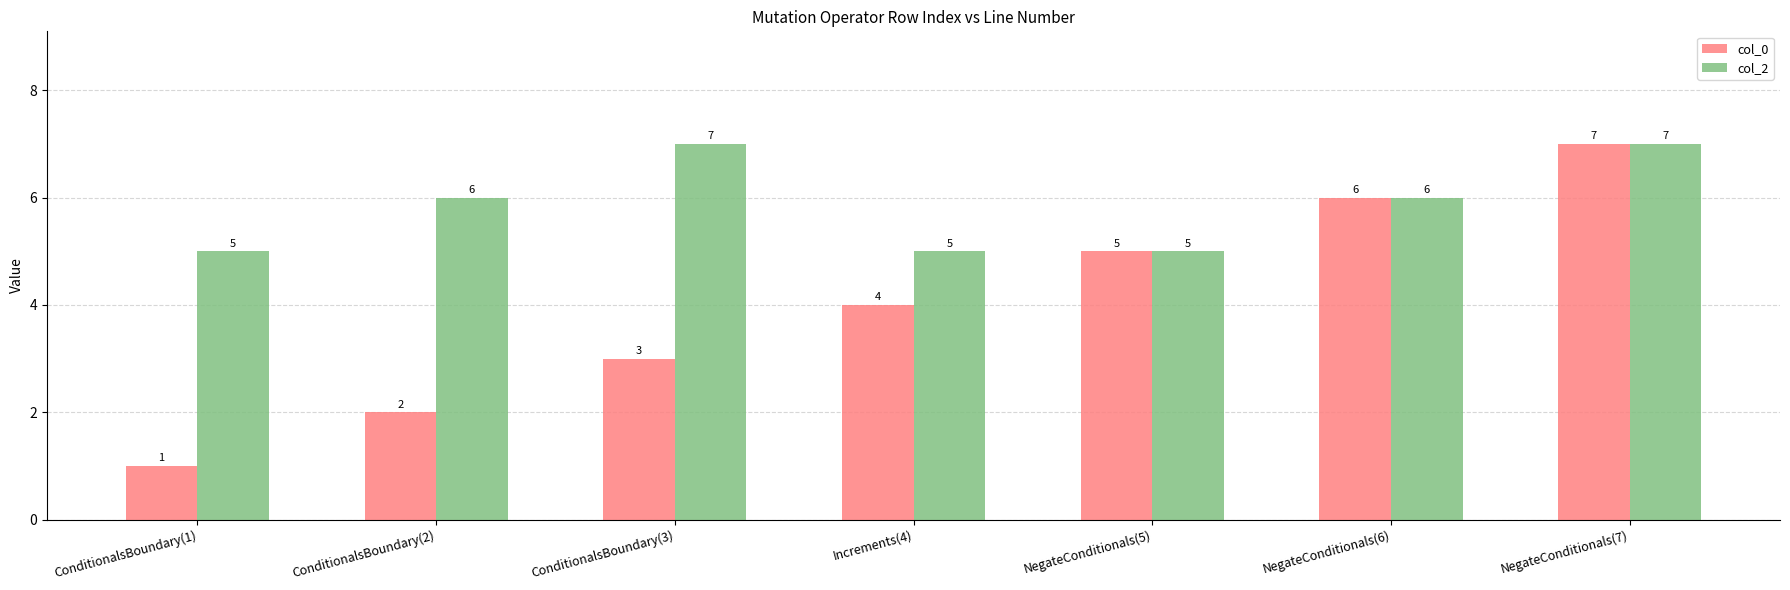

Rank the categories by col_0 value from lowest to highest.

ConditionalsBoundary(1), ConditionalsBoundary(2), ConditionalsBoundary(3), Increments(4), NegateConditionals(5), NegateConditionals(6), NegateConditionals(7)